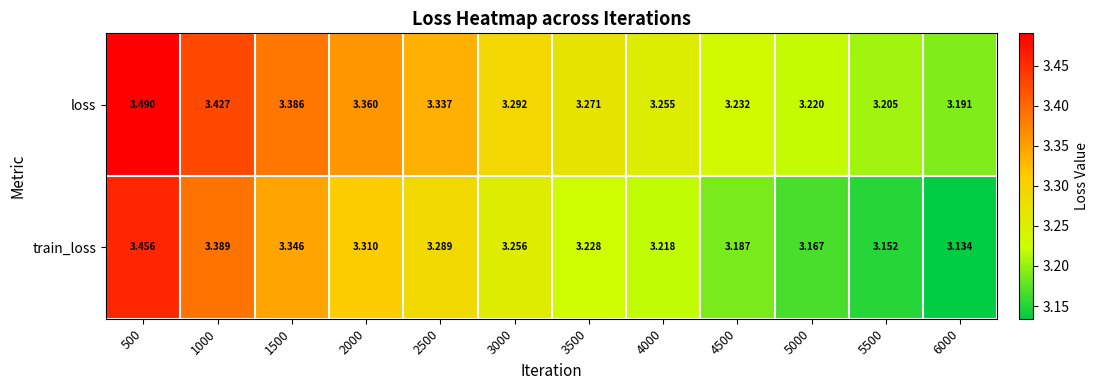

At which category does the chart reach its peak across all series?

500